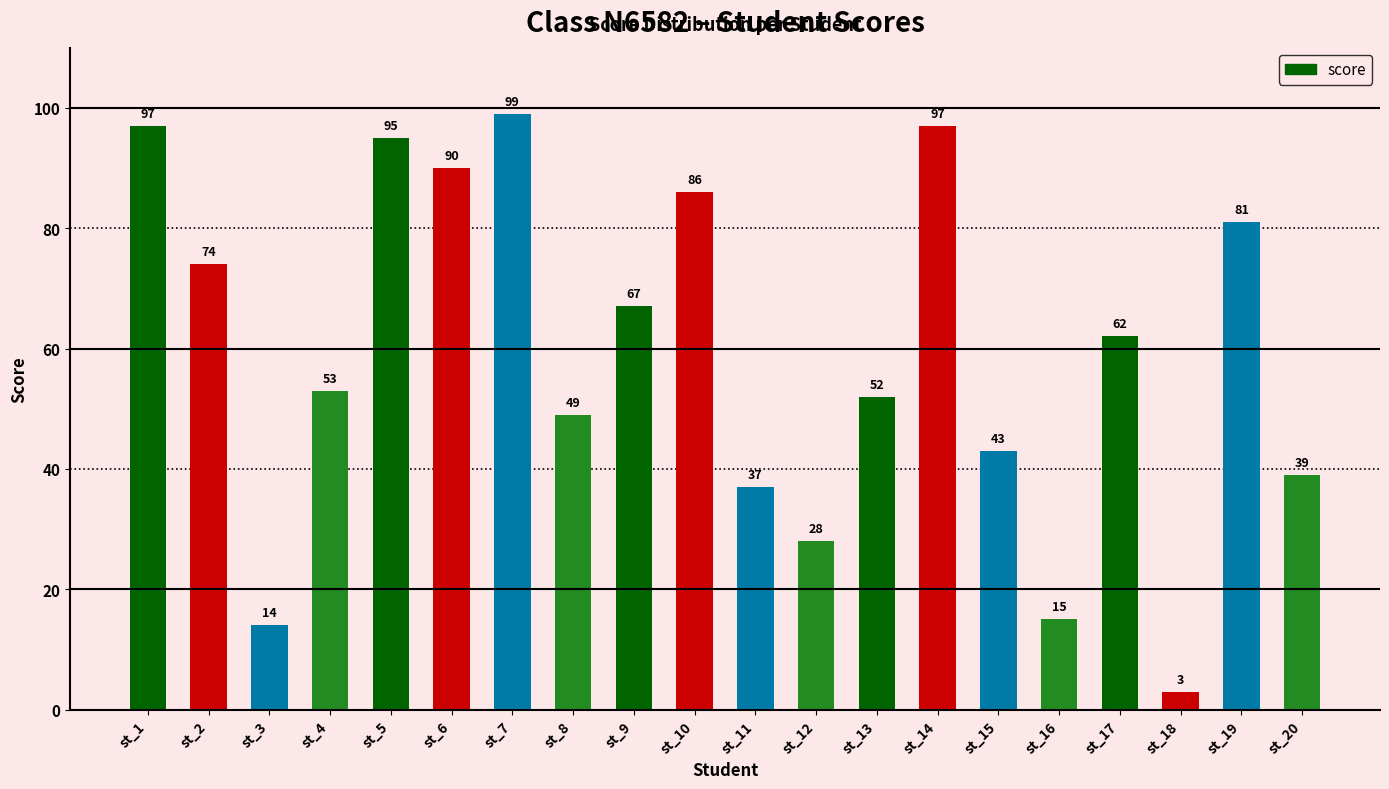

Are the bars grouped side by side (vs. stacked)?

No